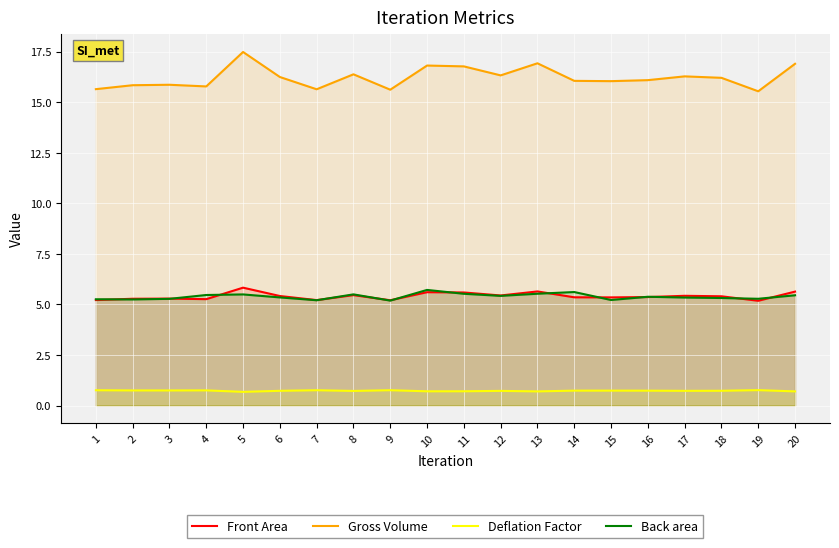

True or false: Back area has a value of 5.5 at 20.

True